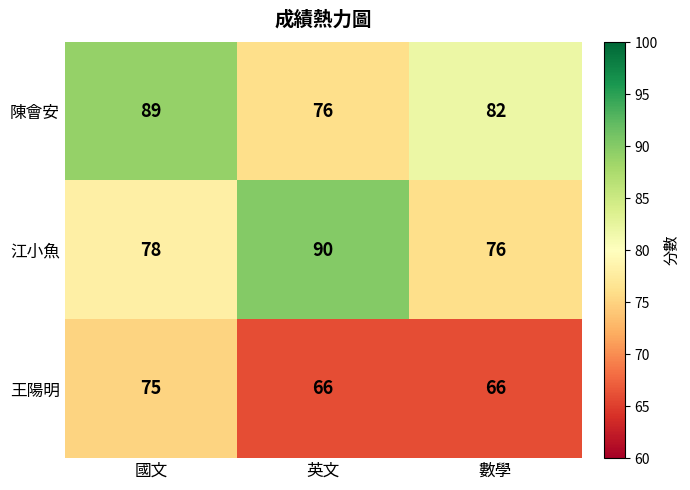

True or false: 江小魚 has a value of 78 at 國文.

True